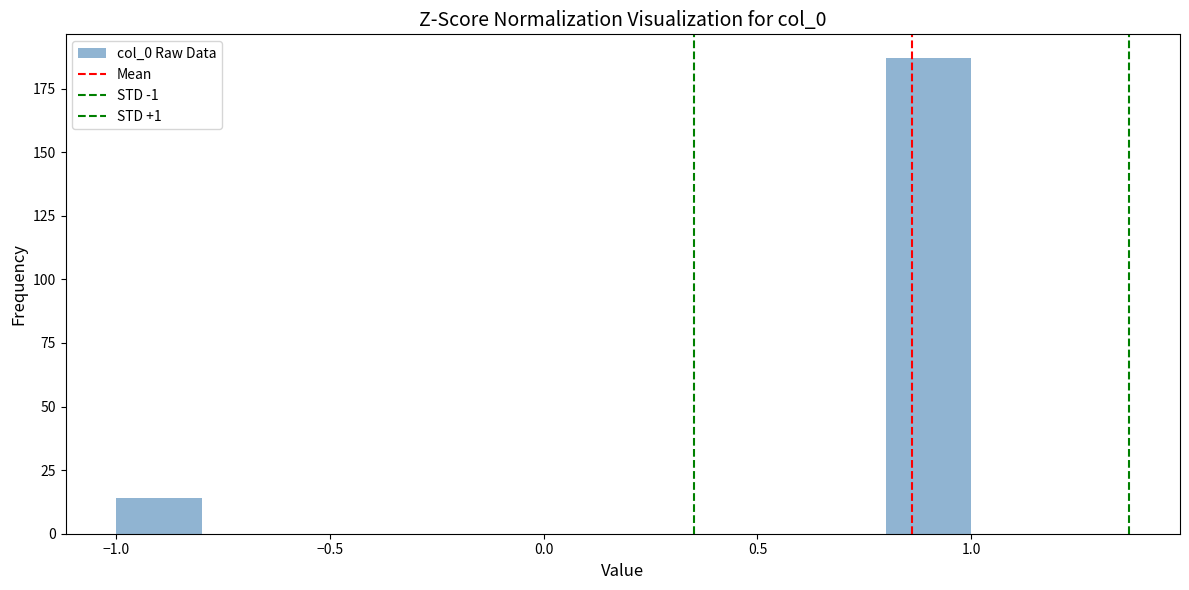

What is the height of the bar covering 0.8 to 1.0 on the x-axis? The values are not printed on the chart, so give them approximately, as read against the axis.

185